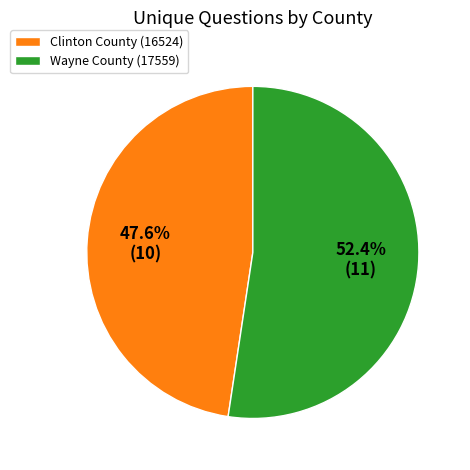

To the nearest percent, what is the average slice percentage?

50%